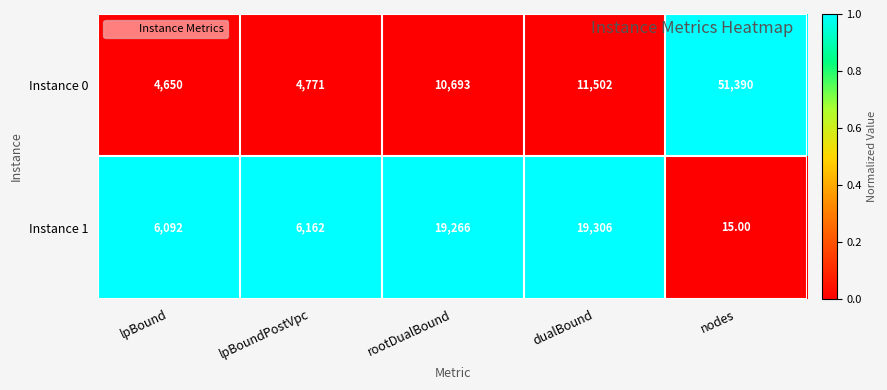

Which series changed the most between dualBound and nodes?

Instance 0